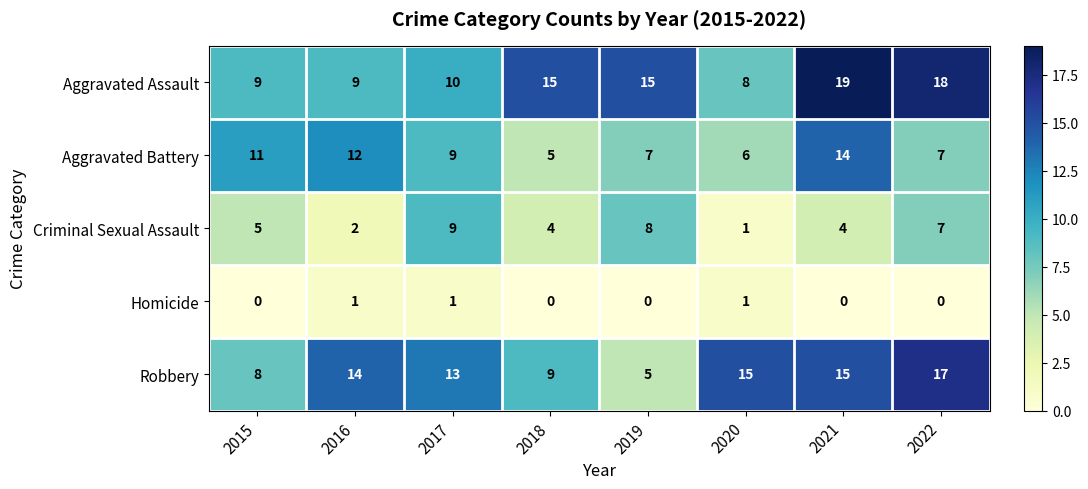

What is the sum of all Homicide values?

3